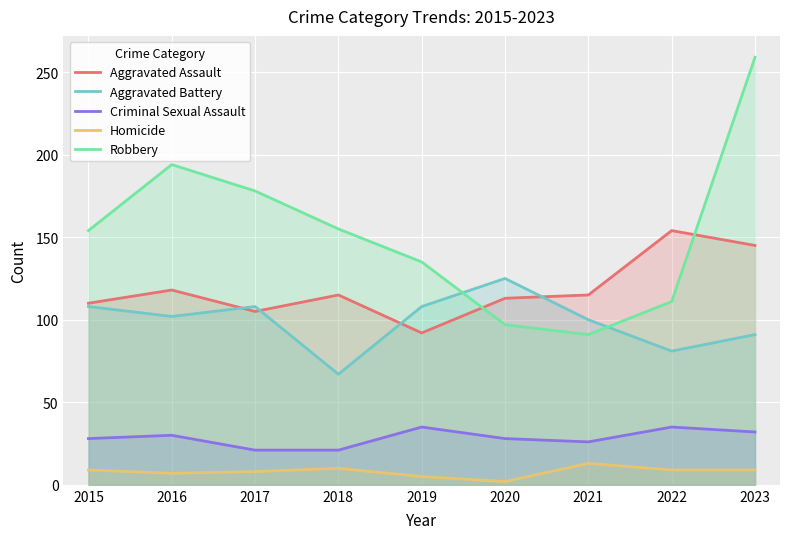

Count the number of data series in this chart.

5